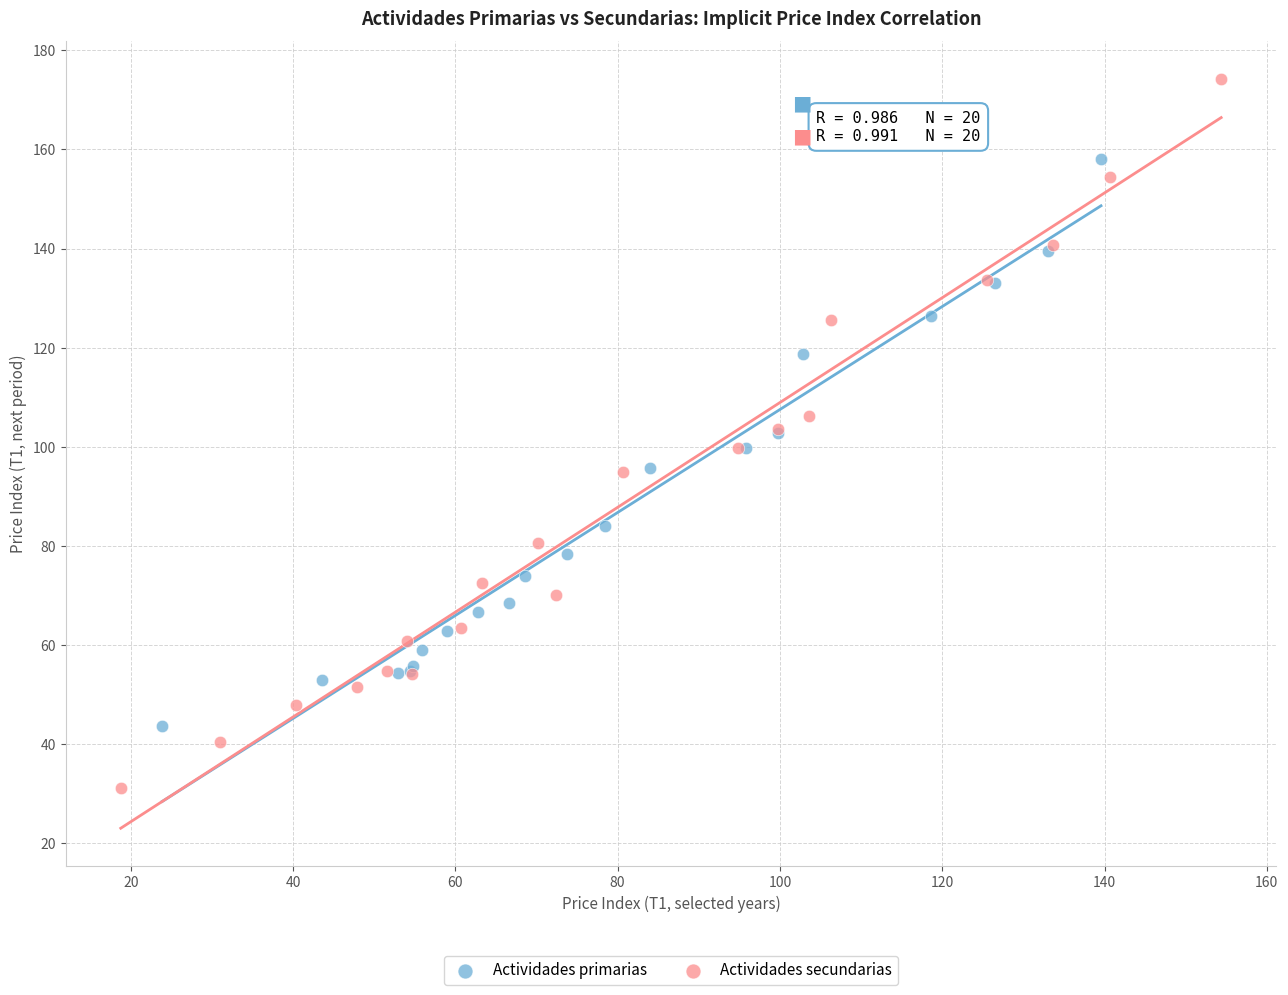

Which series contains the highest Y value?

Actividades secundarias